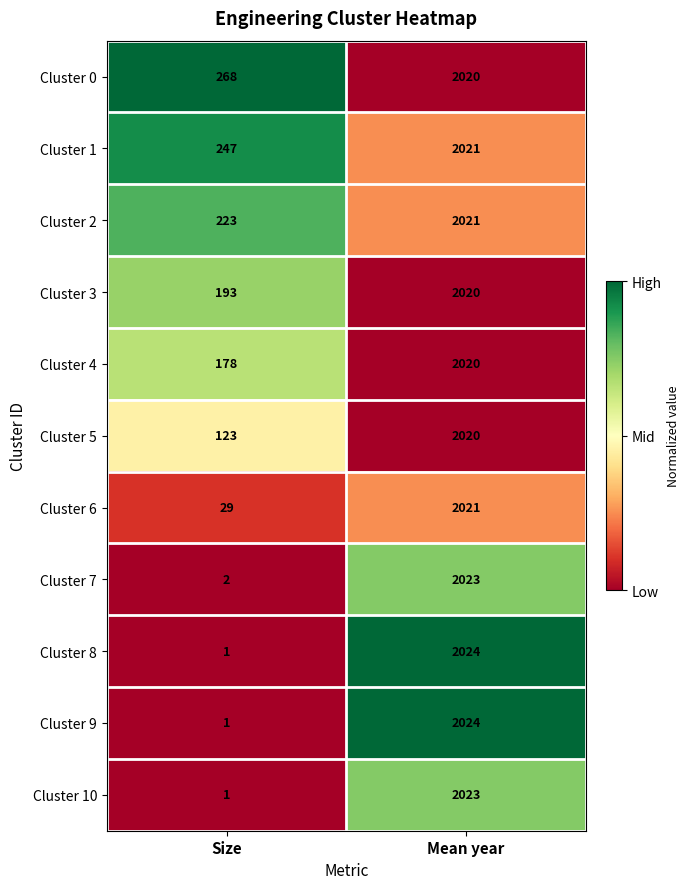

At which category is the sum across all series the highest?

Mean year